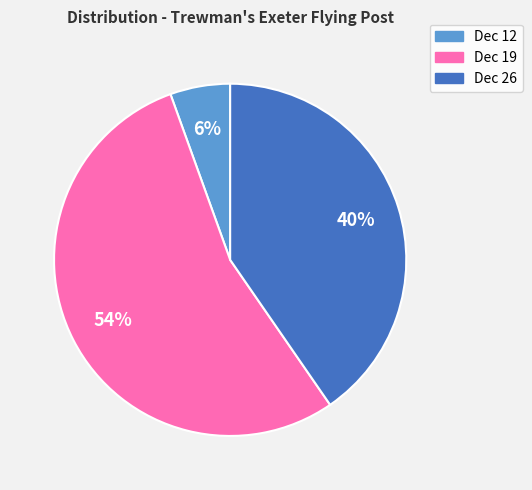

Does any single category account for the majority?

Yes